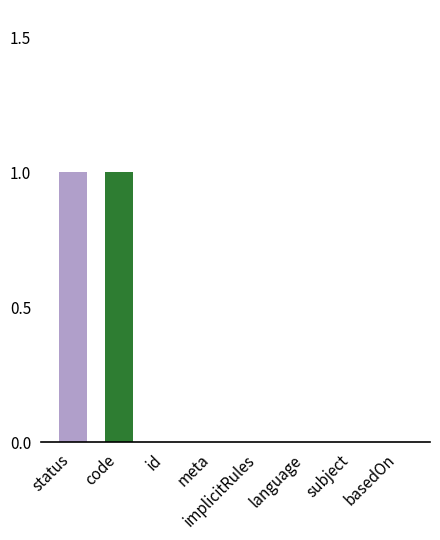

How many data points does each series have?

8